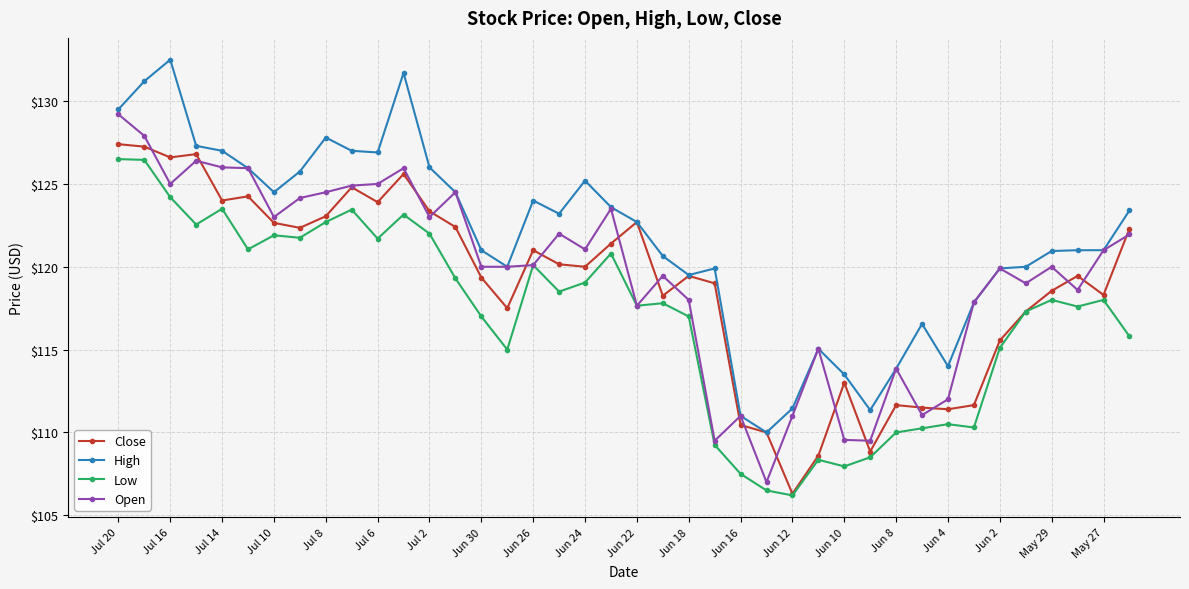

True or false: Low has more than 1 interior local peaks.

True